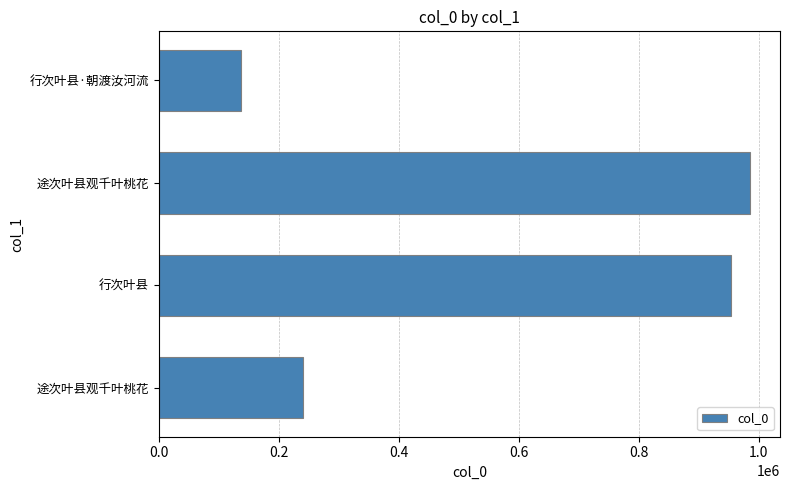

How many data points does each series have?

4